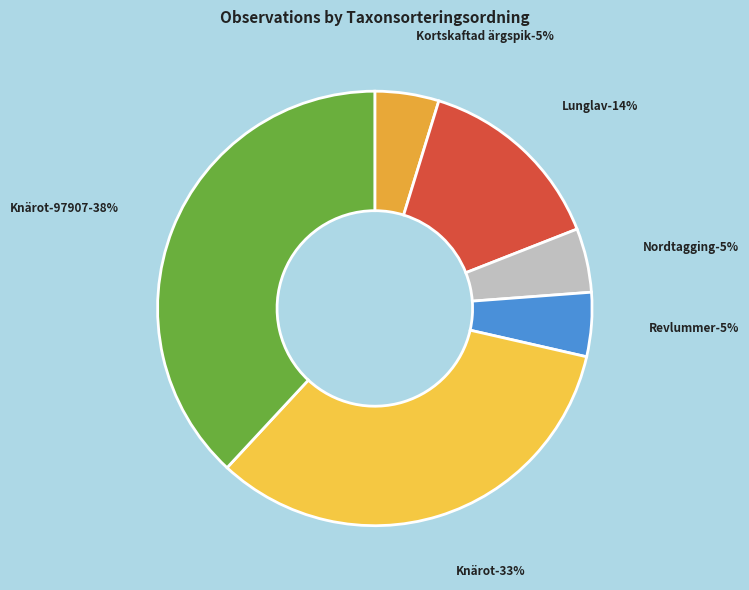

To the nearest percent, what is the difference between the largest and smallest slice percentages?

33%